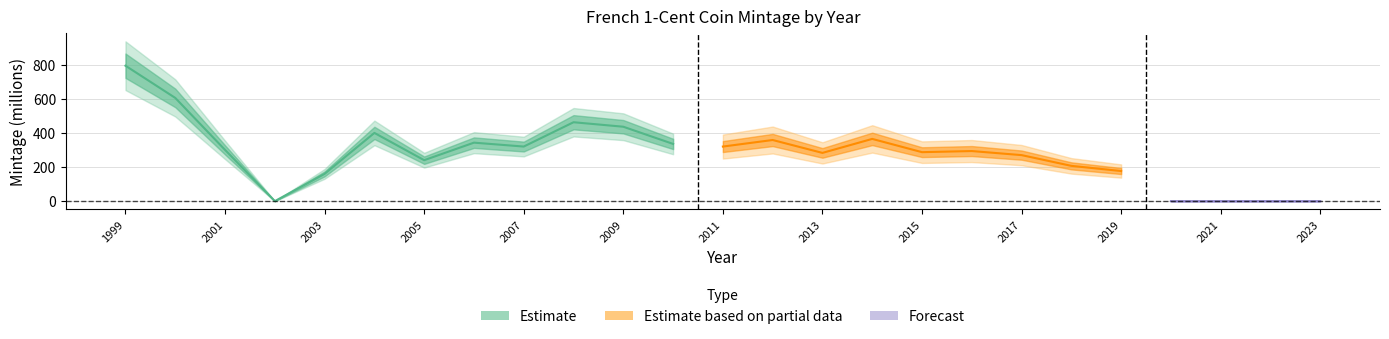

Reading left to right, extract all data points from this chart.

1999=794.1	2000=605.3	2001=300.7	2002=0.3	2003=160.2	2004=400.2	2005=240.3	2006=343.1	2007=320.2	2008=462.7	2009=436.4	2010=335.6	2011=320.2	2012=358.6	2013=283.0	2014=365.1	2015=287.3	2016=293.8	2017=270.0	2018=207.0	2019=176.8	2020=0.0	2021=0.0	2022=0.0	2023=0.0